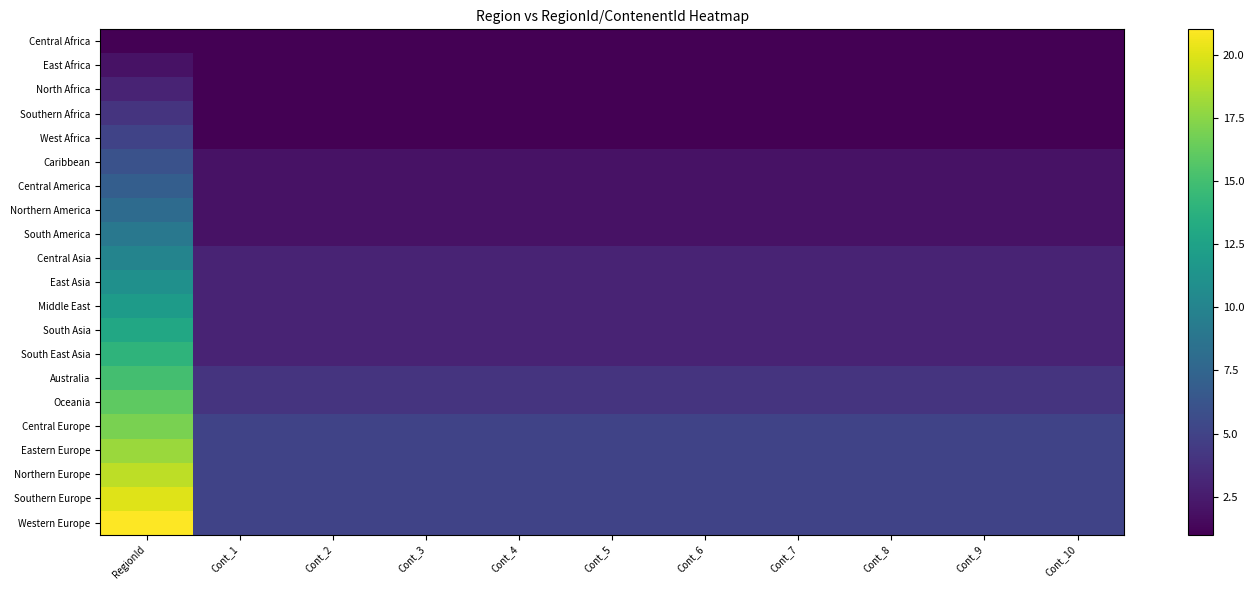

Which series has the largest range (max minus min)?

Western Europe